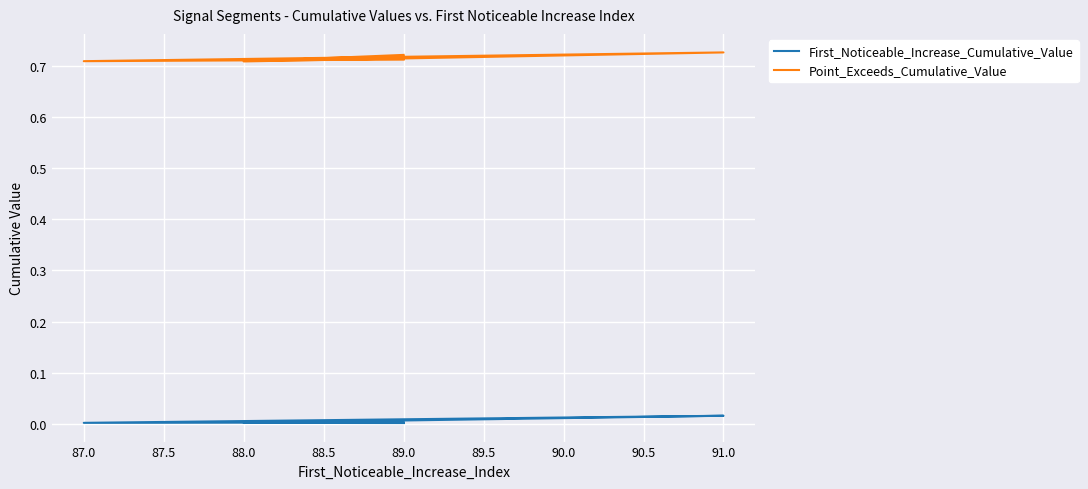

What is the minimum value for Point_Exceeds_Cumulative_Value?

0.7